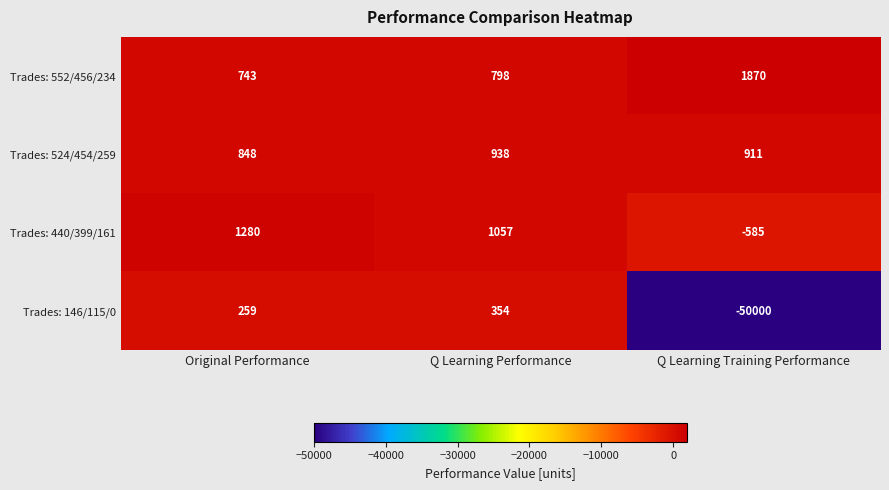

What is the total value across all series at Q Learning Performance?

3147